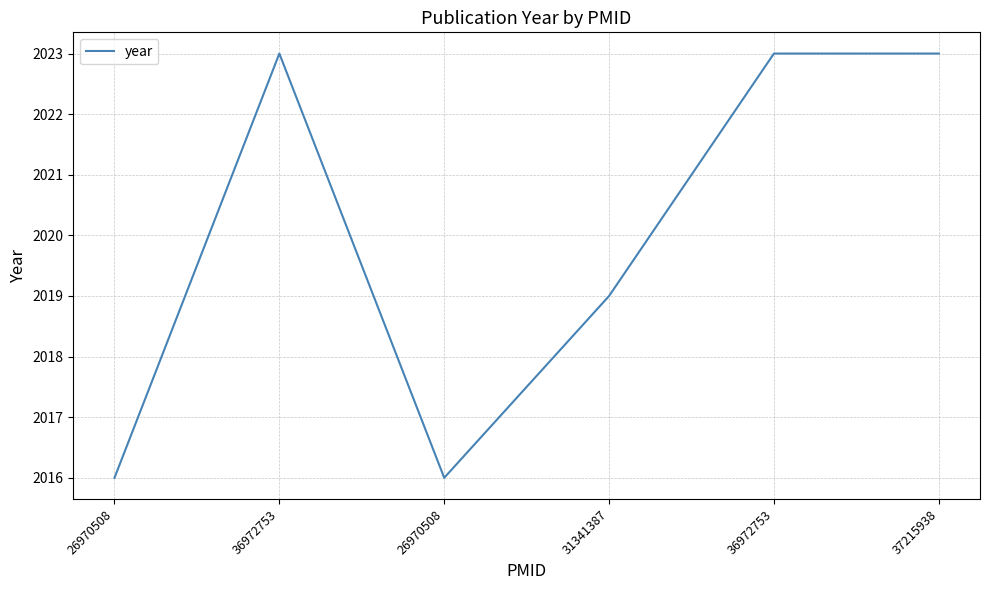

Which label corresponds to the largest value in the chart?

36972753